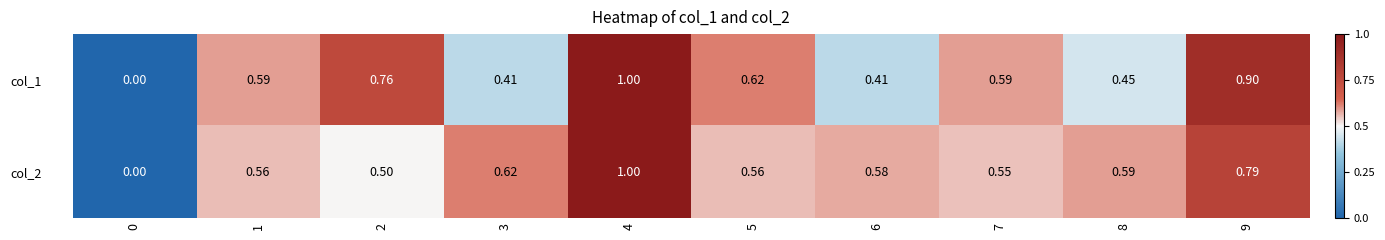

Is the value of col_1 at 1 greater than the value of col_2 at 7?

Yes